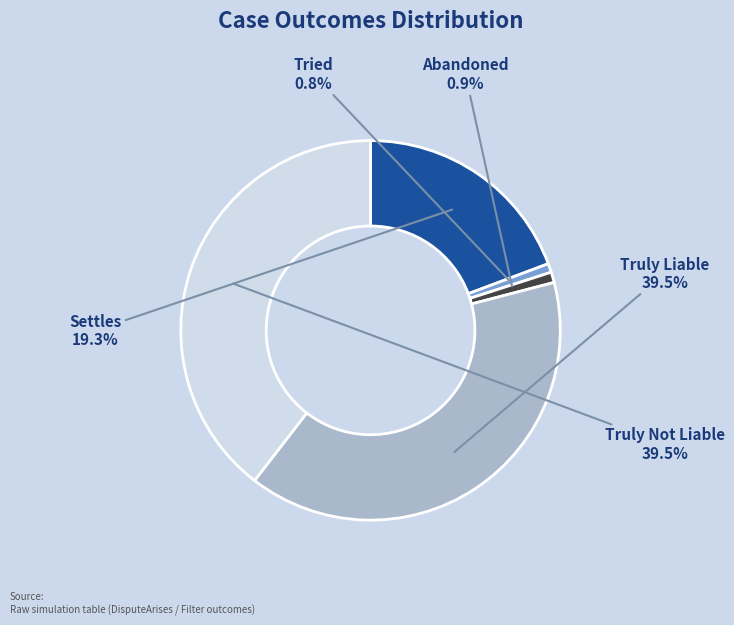

Does Settles represent more than half of the total?

No